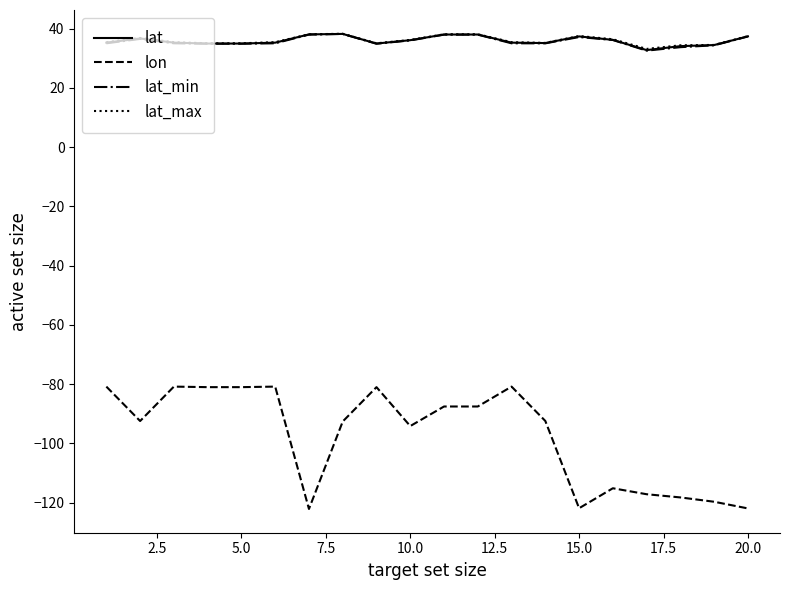

What is the lowest value of the lat_min series?

32.5